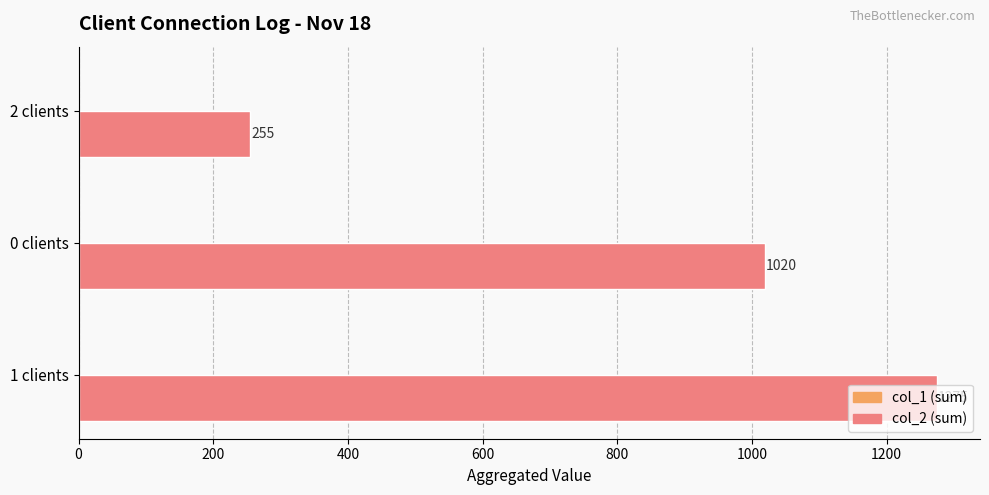

What is the ratio of the value at 1 clients to the value at 2 clients?

5.0